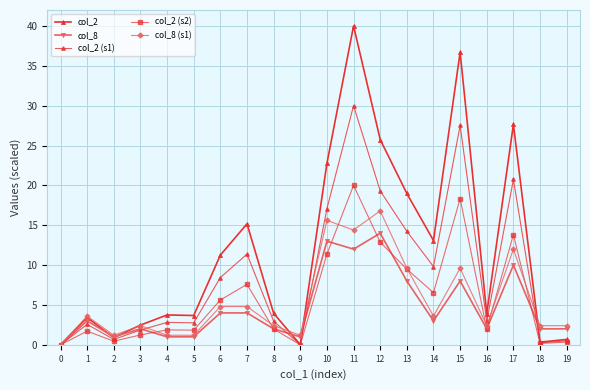

What value does the col_2 series have at 12?

25.8